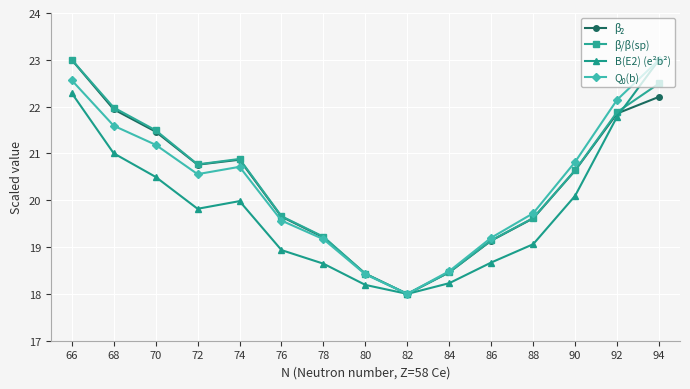

True or false: B(E2) (e²b²) has a value of 31.3 at 92.

False